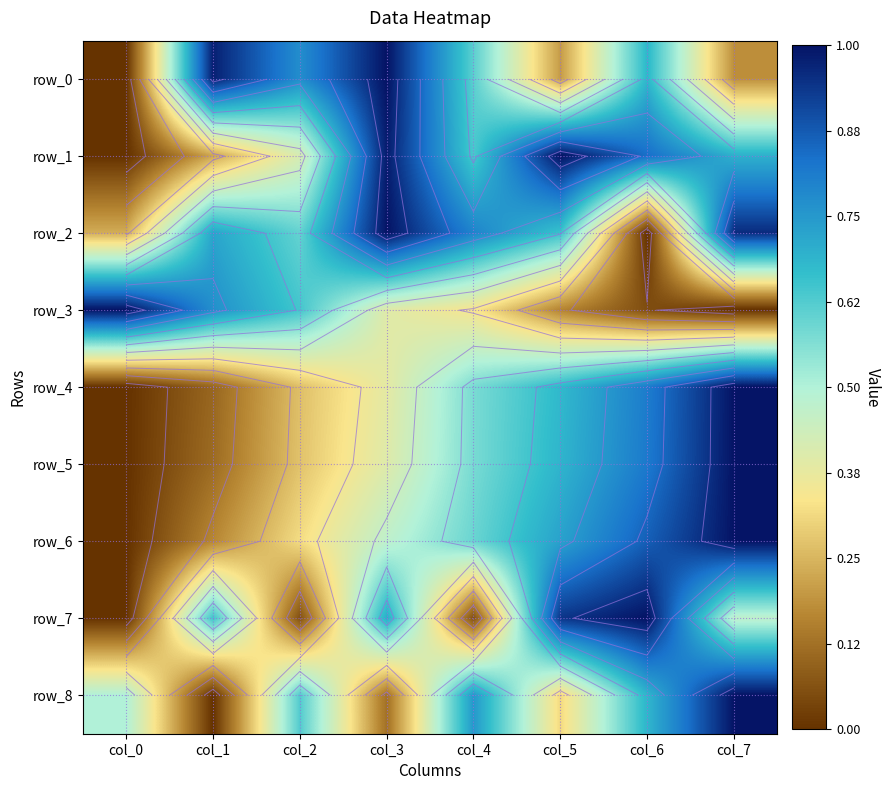

What is the sum of all row_2 values?

5.0